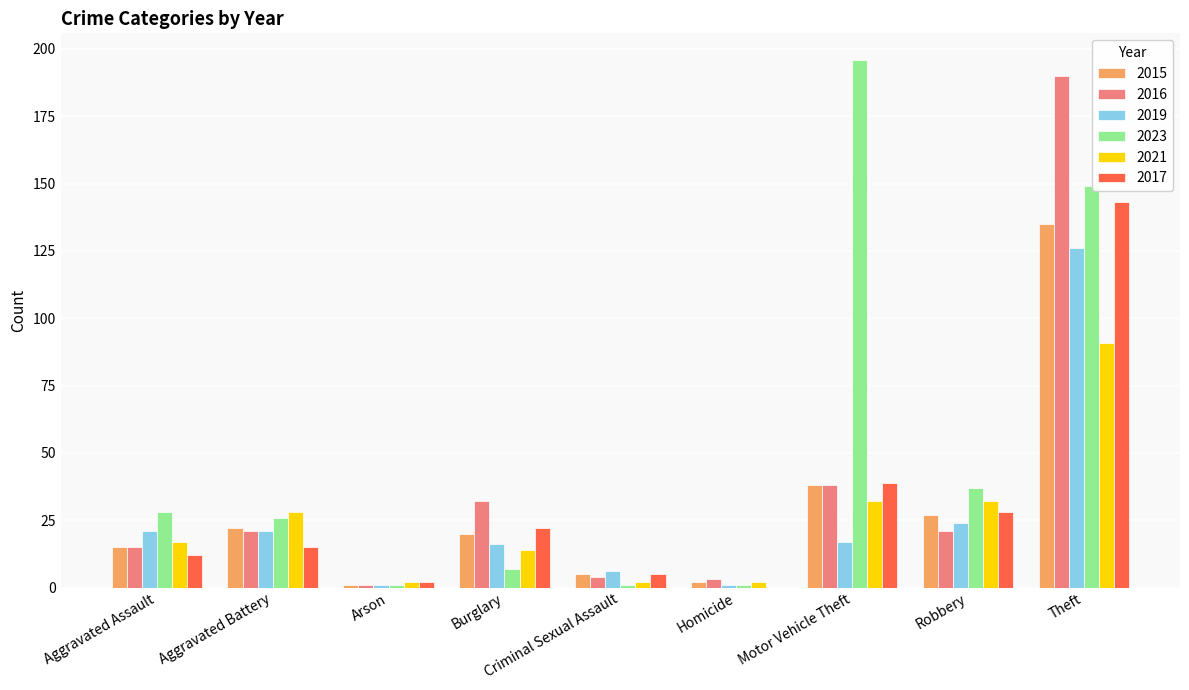

Which series changed the most between Aggravated Battery and Criminal Sexual Assault?

2021